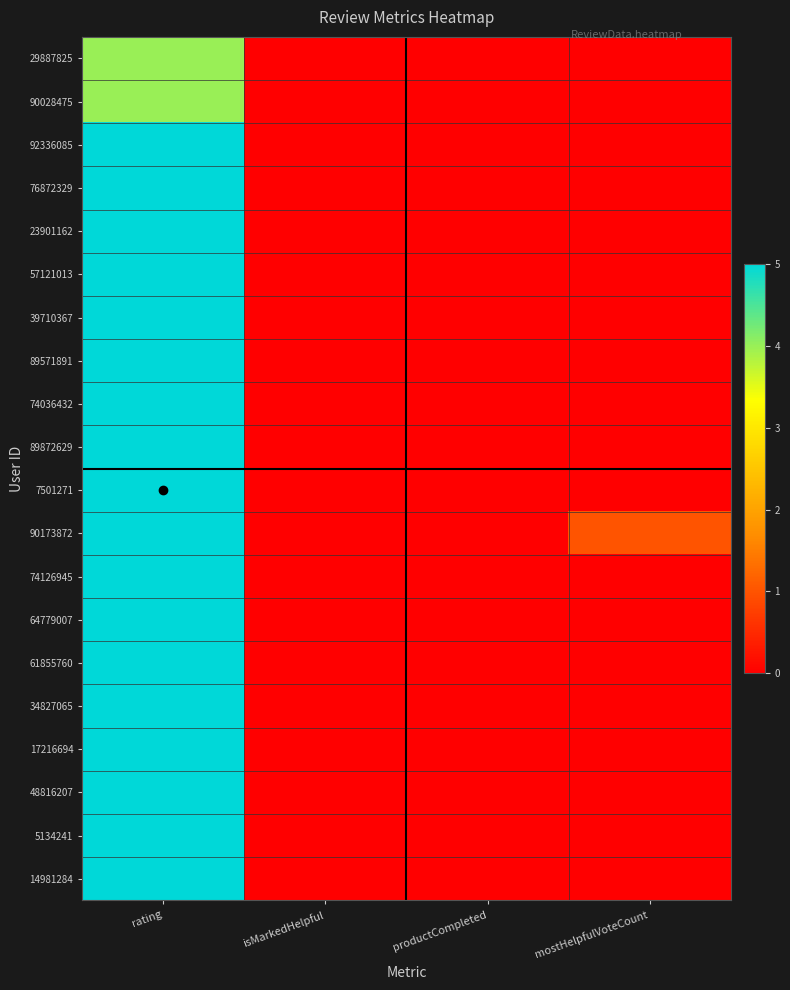

Reading left to right, transcribe all the data shown in this chart.

29887825: rating=4	isMarkedHelpful=0	productCompleted=0	mostHelpfulVoteCount=0
90028475: rating=4	isMarkedHelpful=0	productCompleted=0	mostHelpfulVoteCount=0
92336085: rating=5	isMarkedHelpful=0	productCompleted=0	mostHelpfulVoteCount=0
76872329: rating=5	isMarkedHelpful=0	productCompleted=0	mostHelpfulVoteCount=0
23901162: rating=5	isMarkedHelpful=0	productCompleted=0	mostHelpfulVoteCount=0
57121013: rating=5	isMarkedHelpful=0	productCompleted=0	mostHelpfulVoteCount=0
39710367: rating=5	isMarkedHelpful=0	productCompleted=0	mostHelpfulVoteCount=0
89571891: rating=5	isMarkedHelpful=0	productCompleted=0	mostHelpfulVoteCount=0
74036432: rating=5	isMarkedHelpful=0	productCompleted=0	mostHelpfulVoteCount=0
89872629: rating=5	isMarkedHelpful=0	productCompleted=0	mostHelpfulVoteCount=0
7501271: rating=5	isMarkedHelpful=0	productCompleted=0	mostHelpfulVoteCount=0
90173872: rating=5	isMarkedHelpful=0	productCompleted=0	mostHelpfulVoteCount=1
74126945: rating=5	isMarkedHelpful=0	productCompleted=0	mostHelpfulVoteCount=0
64779007: rating=5	isMarkedHelpful=0	productCompleted=0	mostHelpfulVoteCount=0
61855760: rating=5	isMarkedHelpful=0	productCompleted=0	mostHelpfulVoteCount=0
34827065: rating=5	isMarkedHelpful=0	productCompleted=0	mostHelpfulVoteCount=0
17216694: rating=5	isMarkedHelpful=0	productCompleted=0	mostHelpfulVoteCount=0
48816207: rating=5	isMarkedHelpful=0	productCompleted=0	mostHelpfulVoteCount=0
5134241: rating=5	isMarkedHelpful=0	productCompleted=0	mostHelpfulVoteCount=0
14981284: rating=5	isMarkedHelpful=0	productCompleted=0	mostHelpfulVoteCount=0